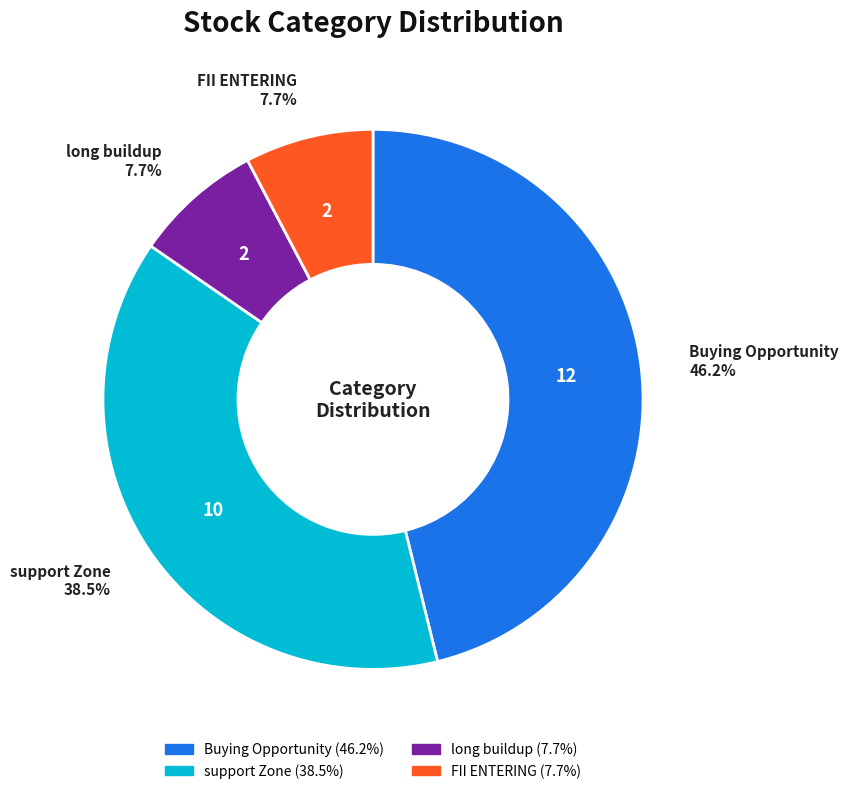

To the nearest percent, what is the difference between the largest and smallest slice percentages?

38%